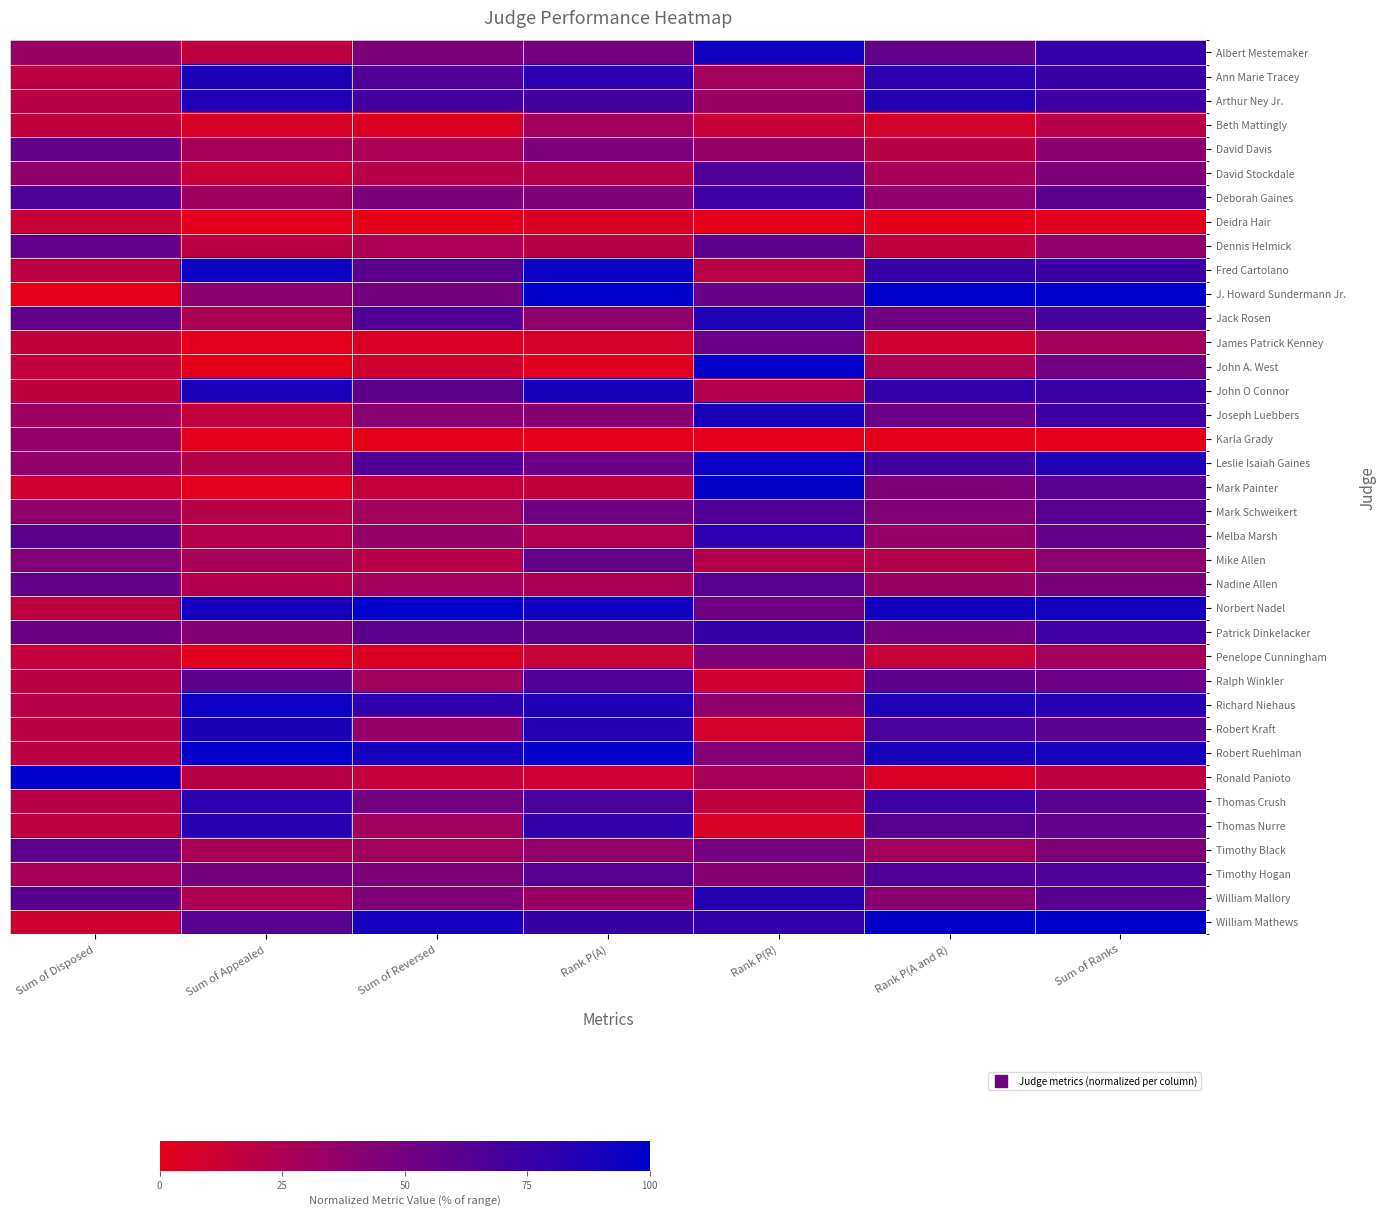

Which category has the lowest value across all series?

Sum of Reversed